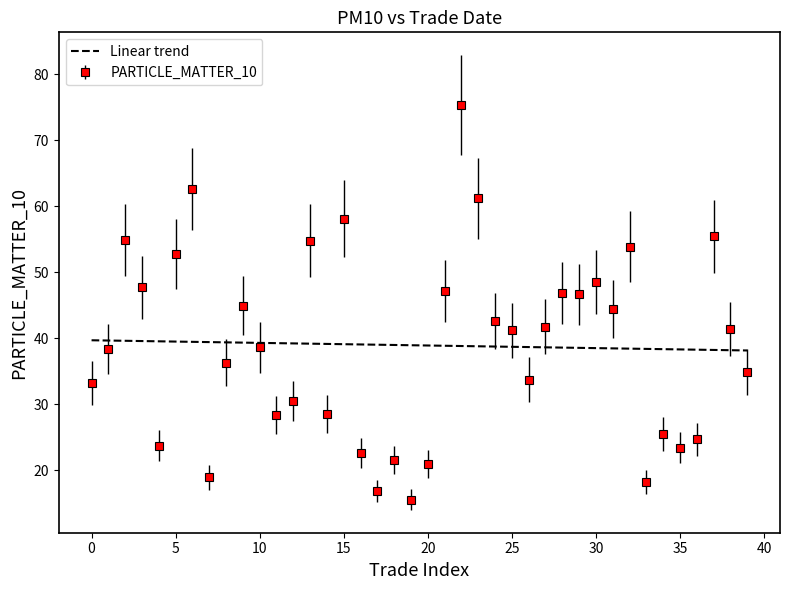

List the series in order of their peak value, lowest first.

Linear trend, PARTICLE_MATTER_10